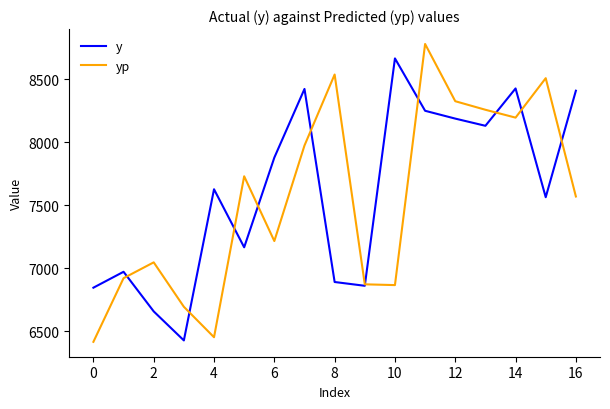

Rank the series by their average value, from lowest to highest.

yp, y